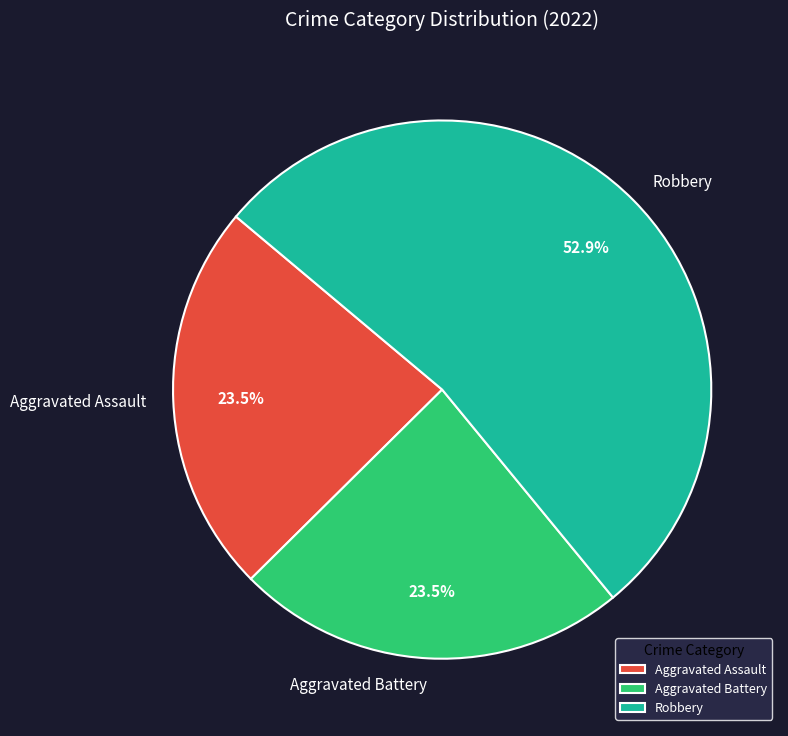

What is the ratio of the value at Aggravated Battery to the value at Aggravated Assault?

1.0